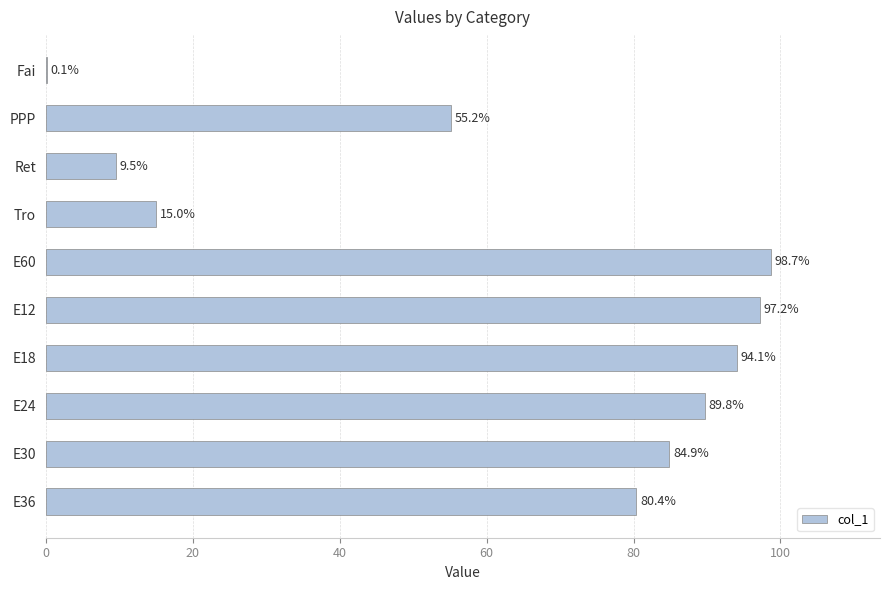

Count the number of values greater than 84.

5